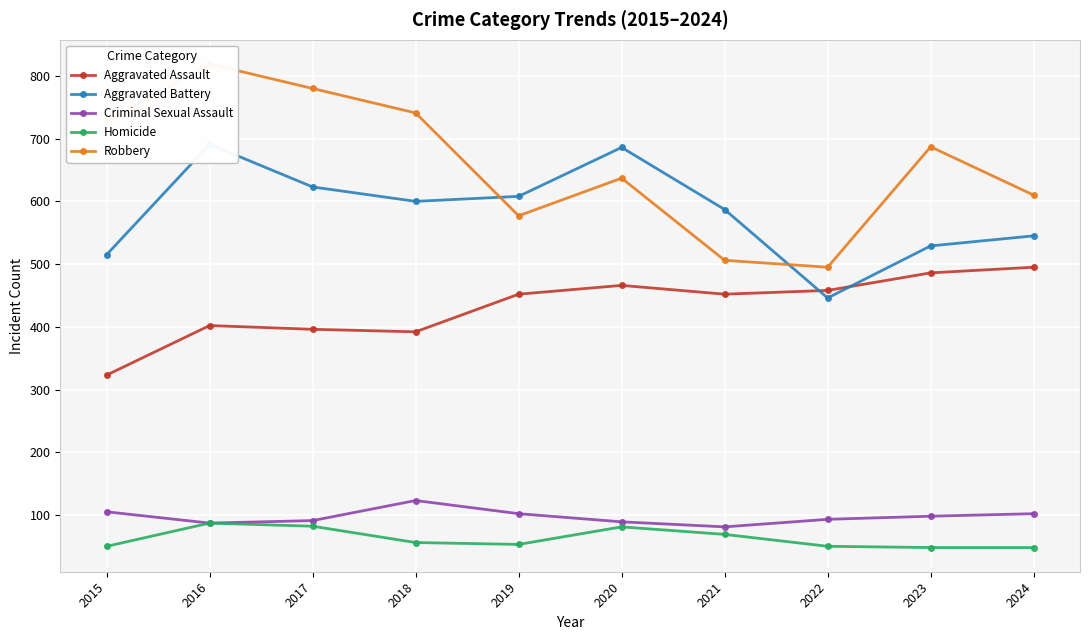

What is the value of the Homicide point at the 6th from the left?

81